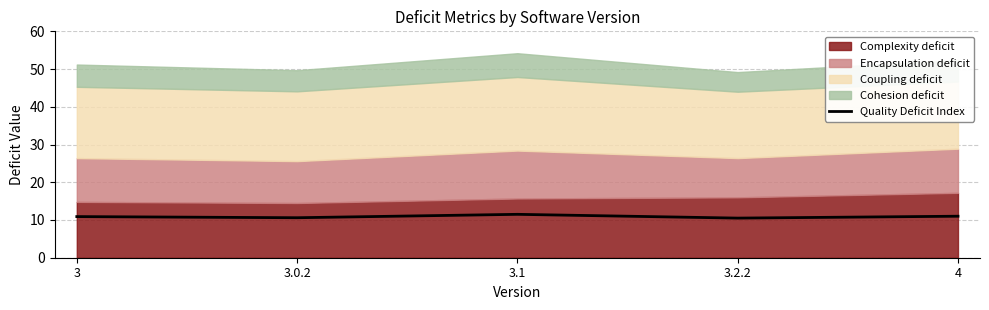

What is the label of the 4th point from the right?

3.0.2